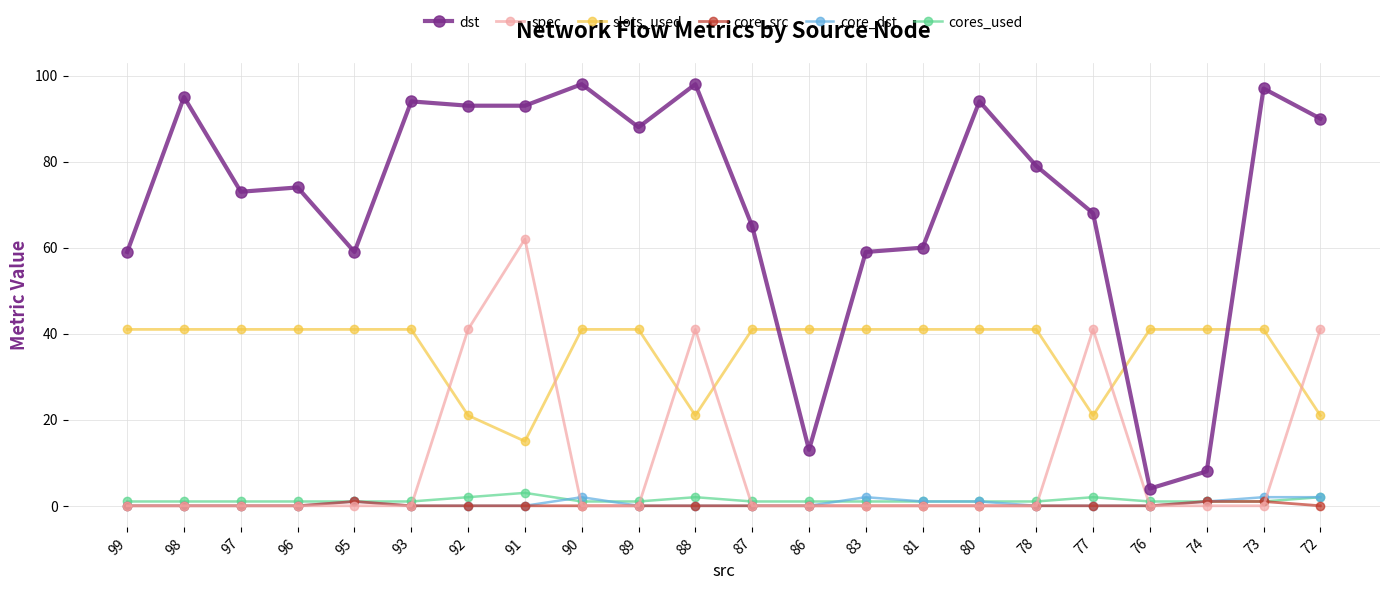

What is the lowest value of the slots_used series?

15